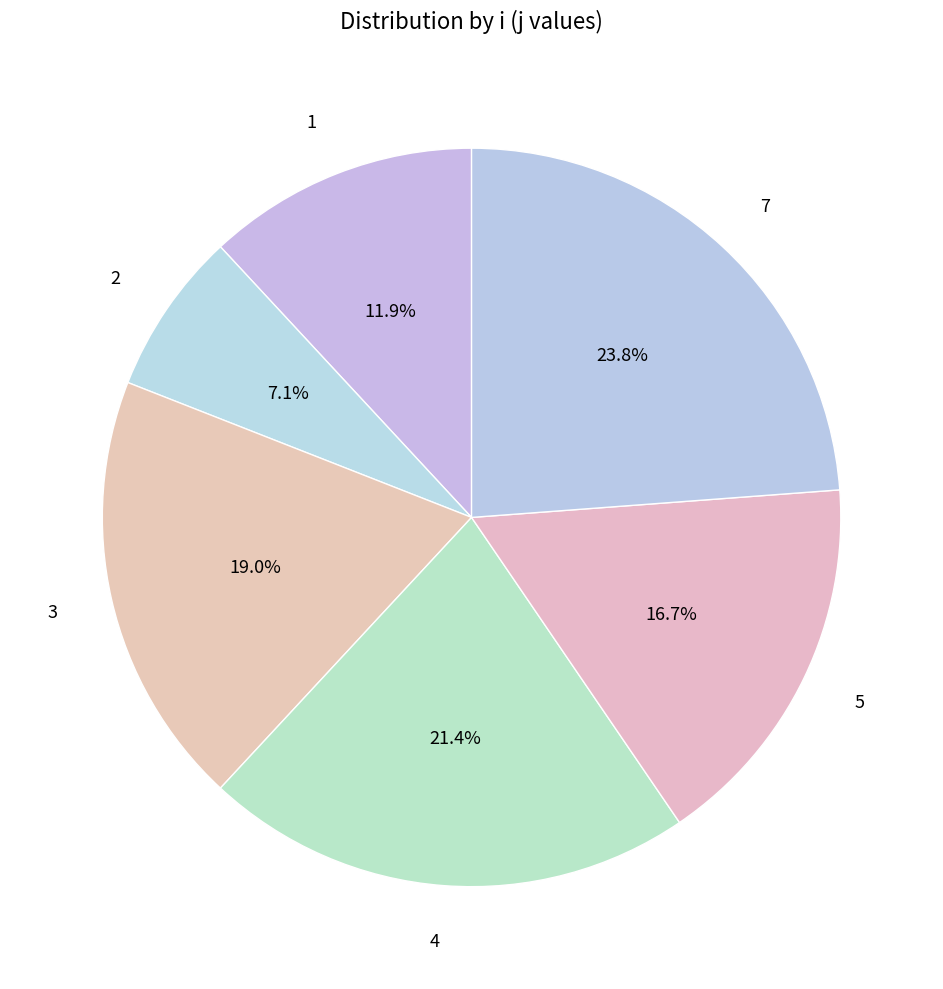

What percentage is NOT represented by 4?

78.6%